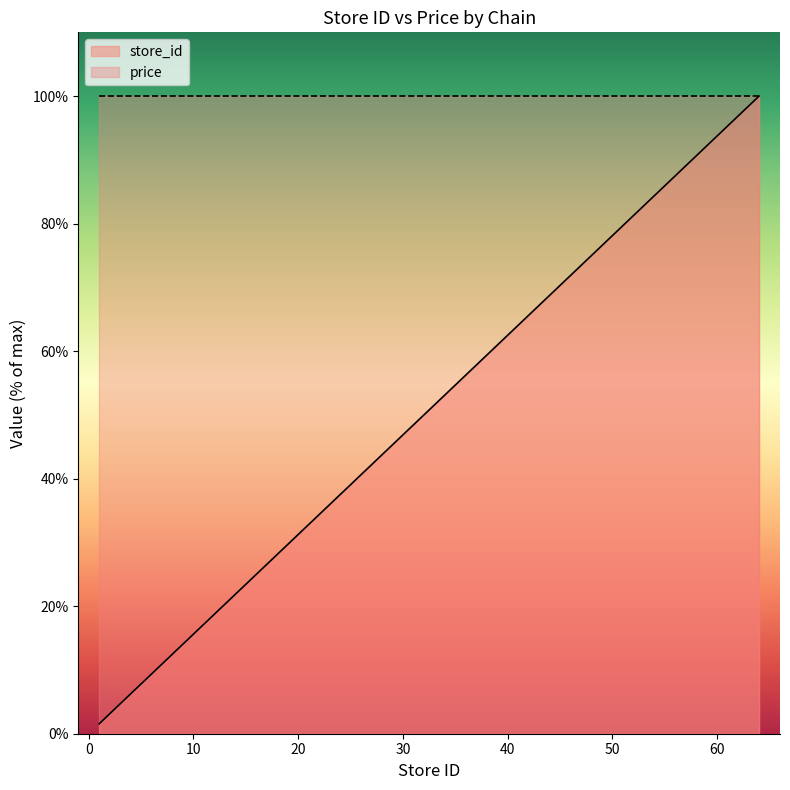

What is the difference between the values at 39 and 50?

17.2